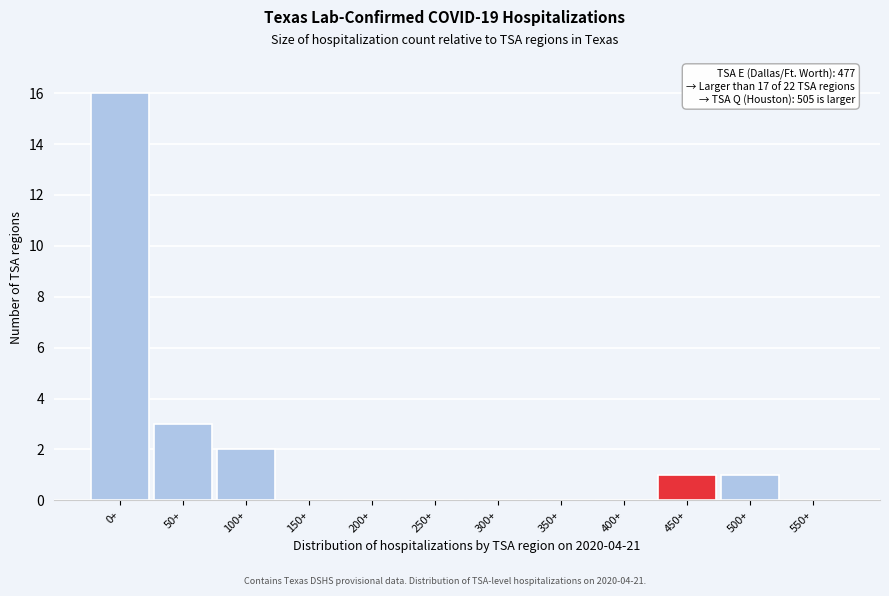

Reading right to left, extract all data points from this chart.

550+=0	500+=1	450+=1	400+=0	350+=0	300+=0	250+=0	200+=0	150+=0	100+=2	50+=3	0+=16